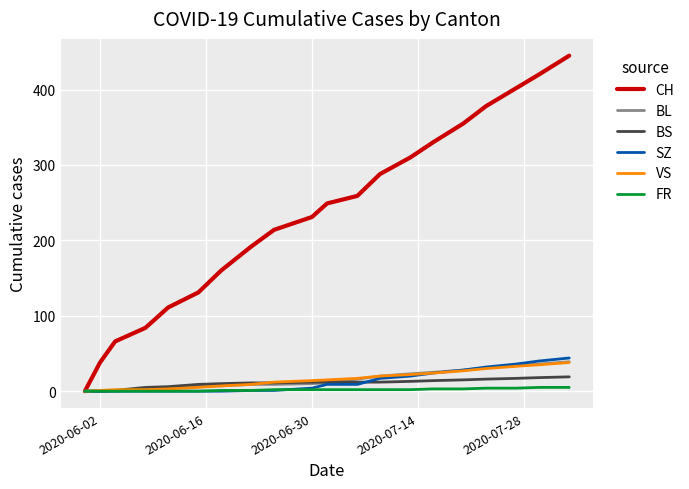

Which series has the largest total across all categories?

CH